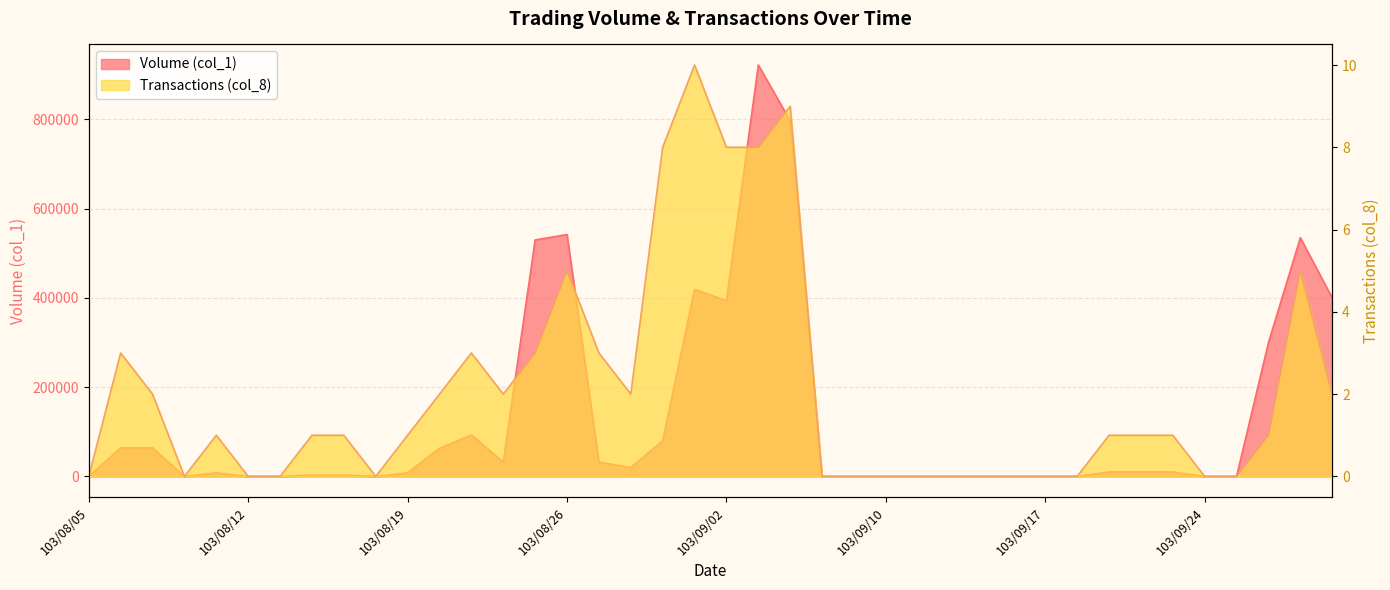

Rank the series by their average value, from highest to lowest.

Volume (col_1), Transactions (col_8)